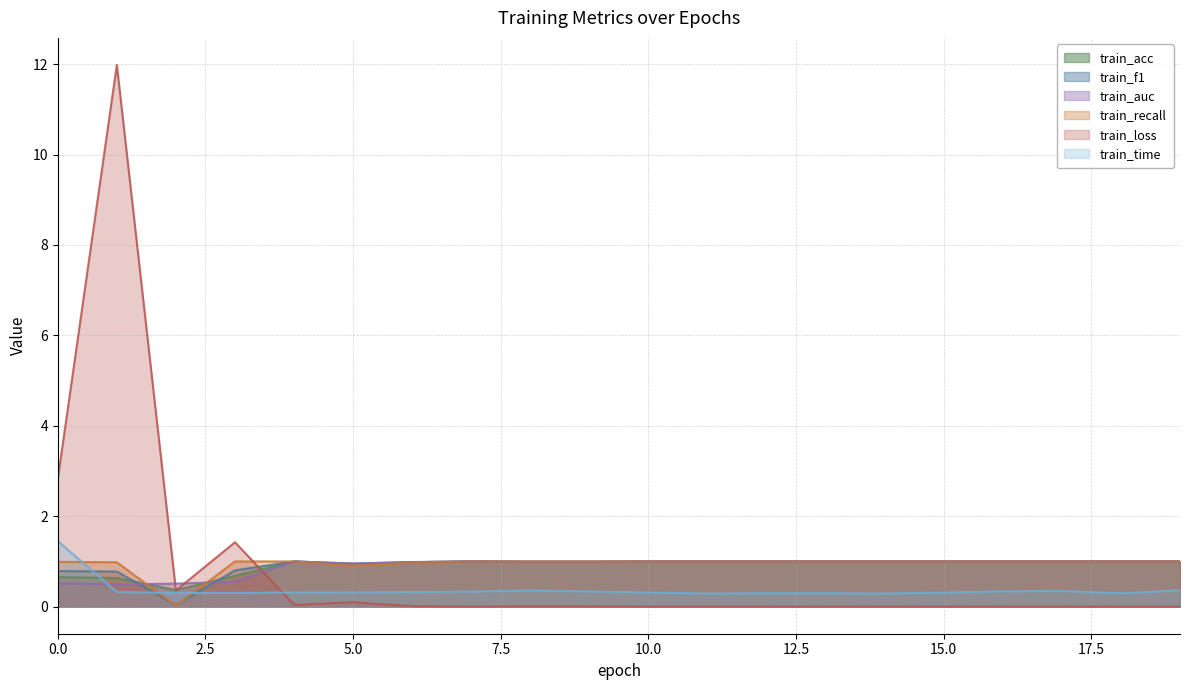

What is the spread (max minus min) of values at 19?

1.0